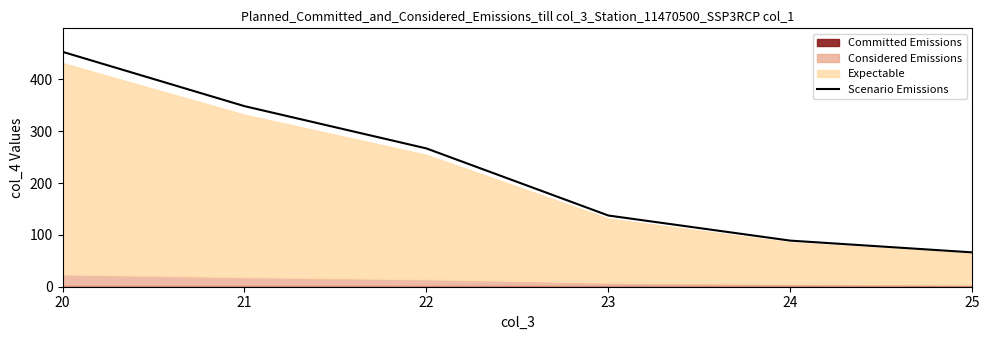

What value does the data have at 25?

66.3